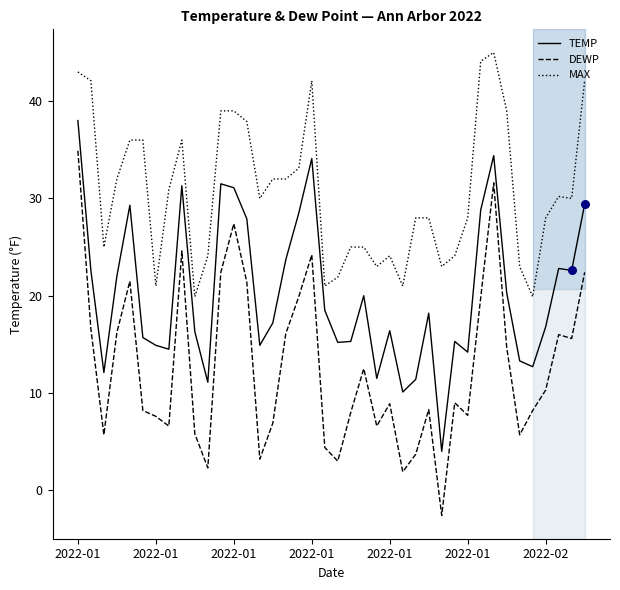

Which series has the largest total across all categories?

MAX